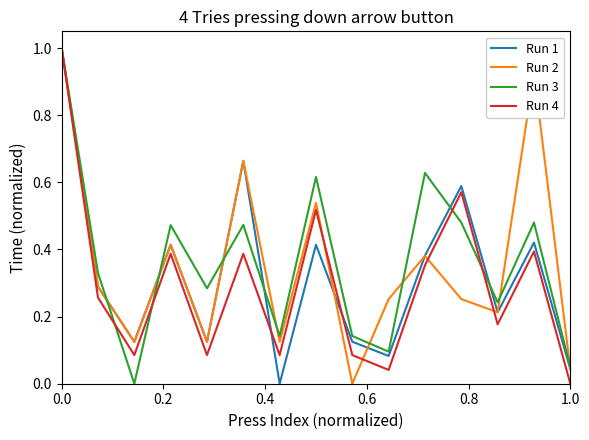

What is the maximum value for Run 1?

1.0